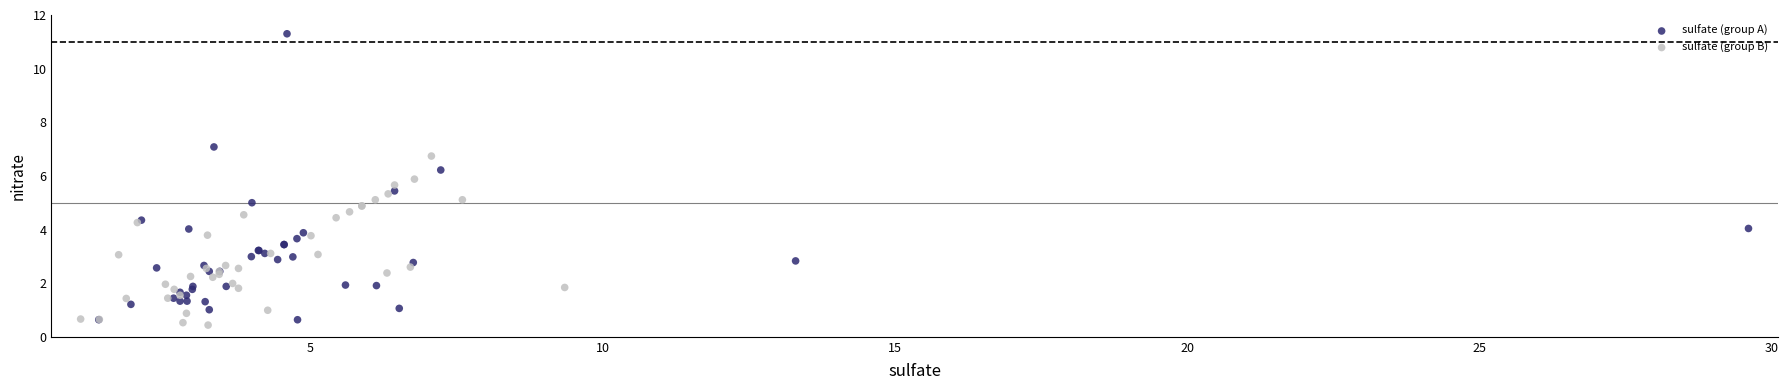

Which series reaches the maximum Y coordinate?

sulfate (group A)